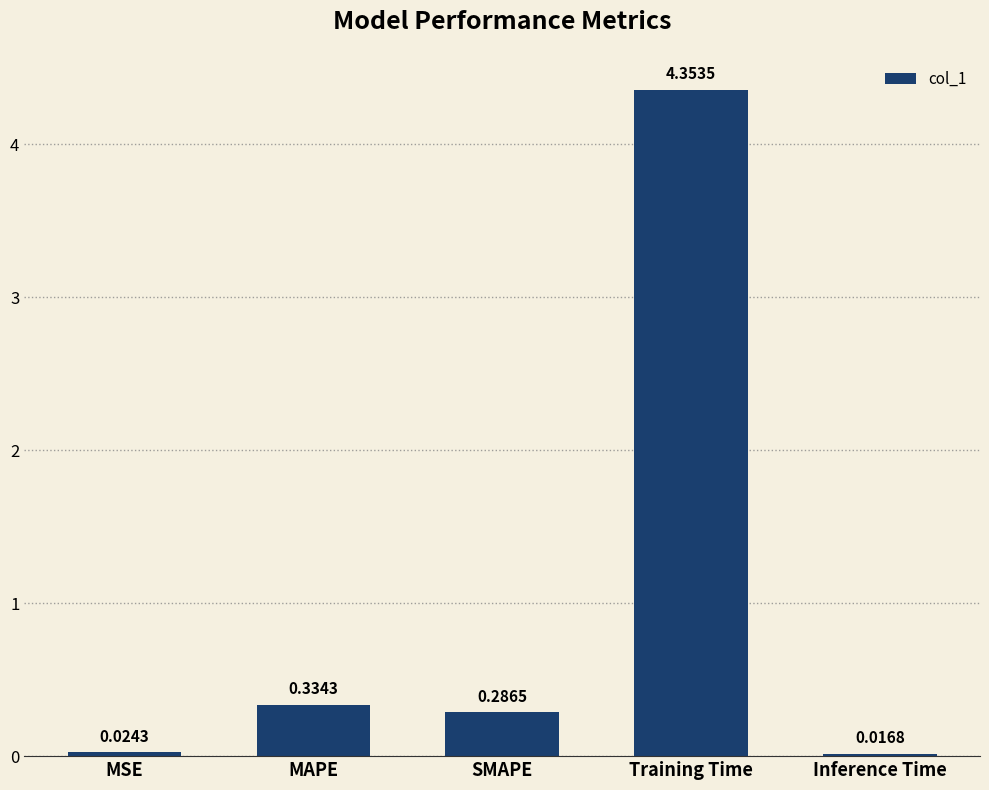

List the labels in order of value, largest first.

Training Time, MAPE, SMAPE, MSE, Inference Time